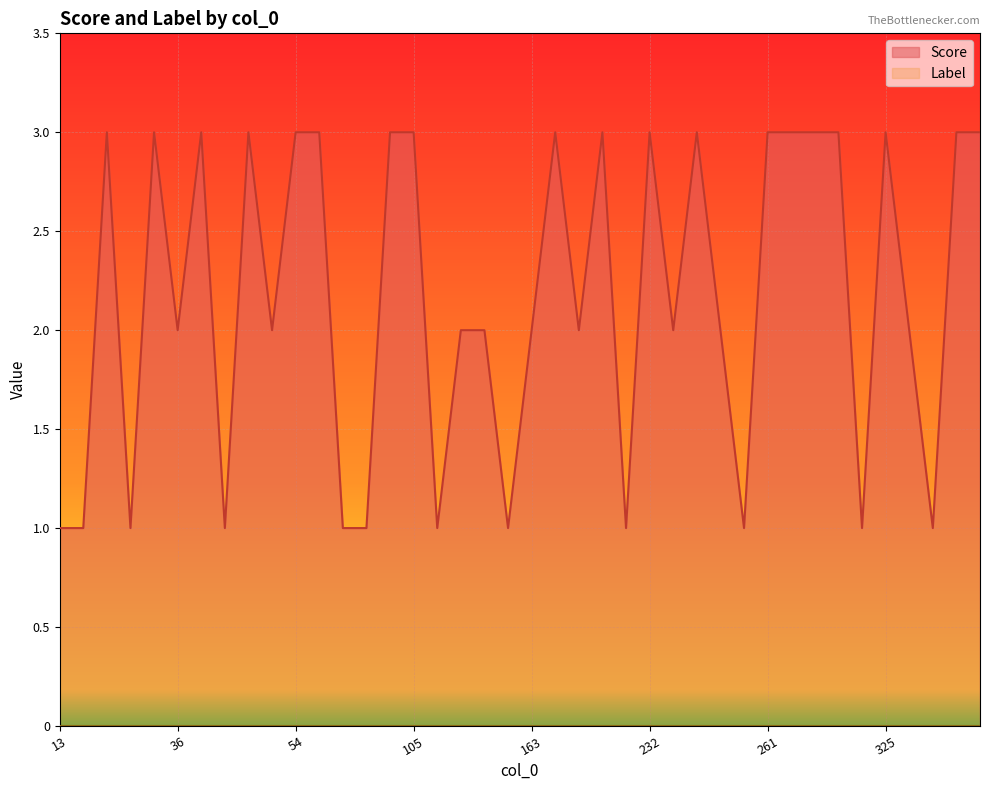

What is the value of the 13th point from the left?

1